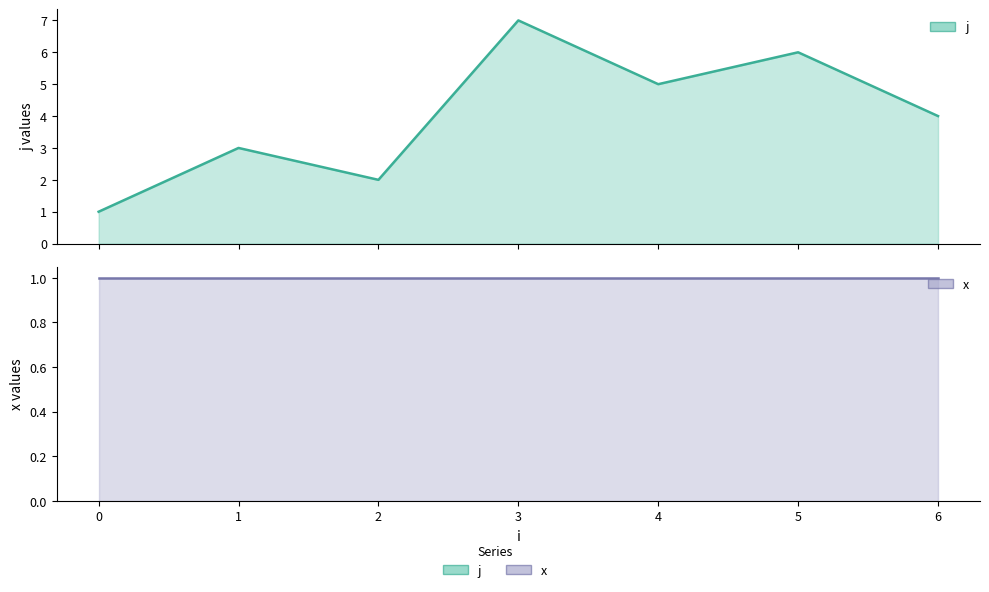

The j series shows 4 at 6. True or false?

True